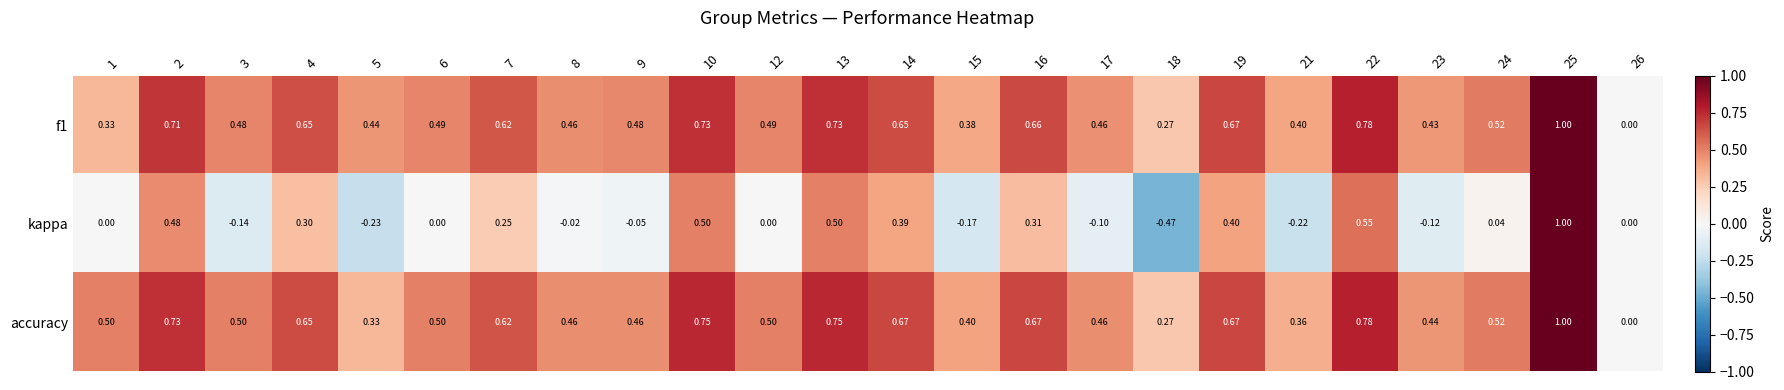

Which series has the widest spread of values?

kappa